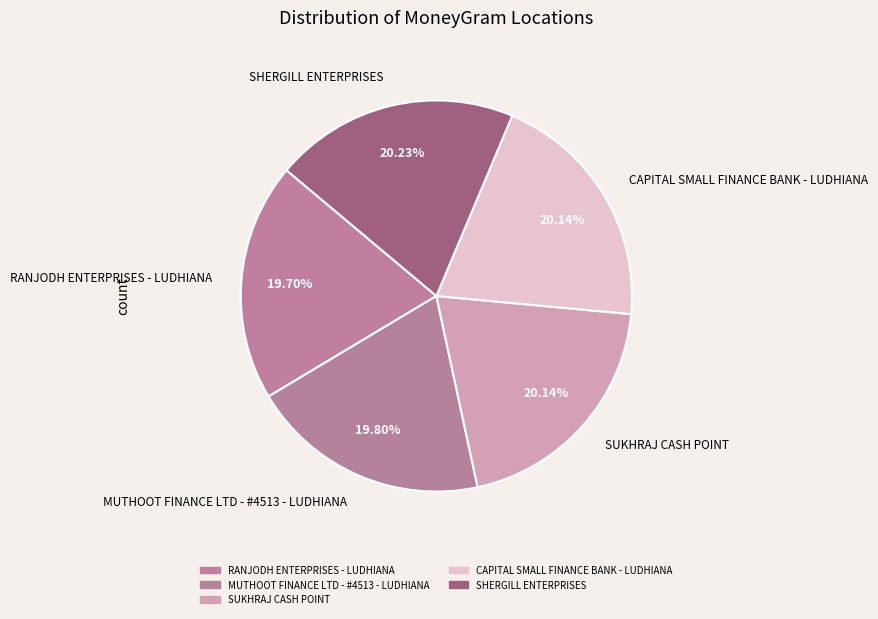

Is the sum of RANJODH ENTERPRISES - LUDHIANA and SHERGILL ENTERPRISES greater than half?

No